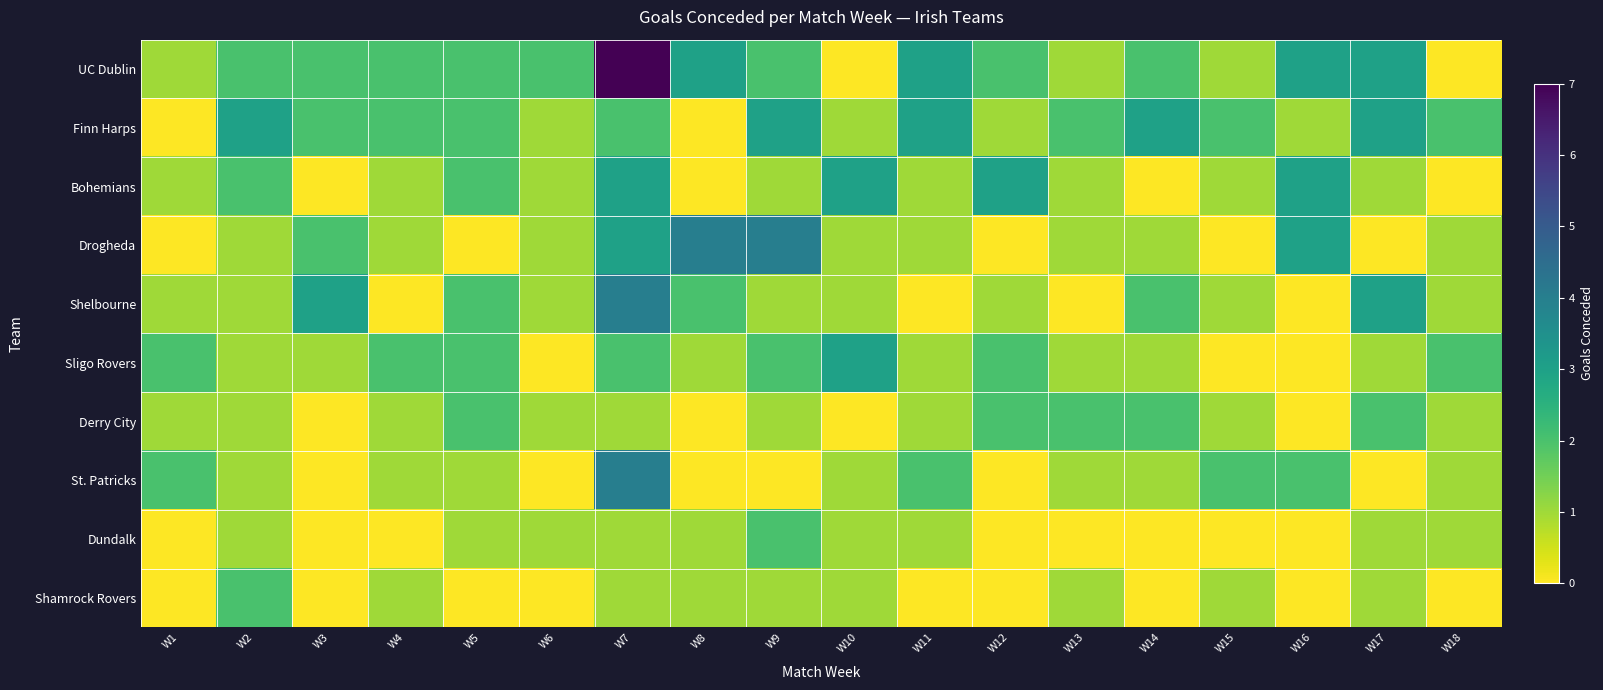

Which series has the largest range (max minus min)?

UC Dublin